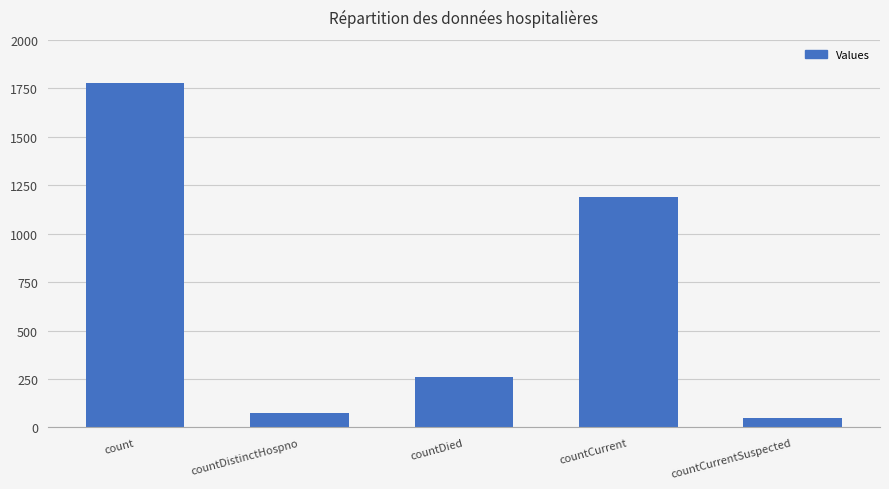

What position from the left is countDied?

3